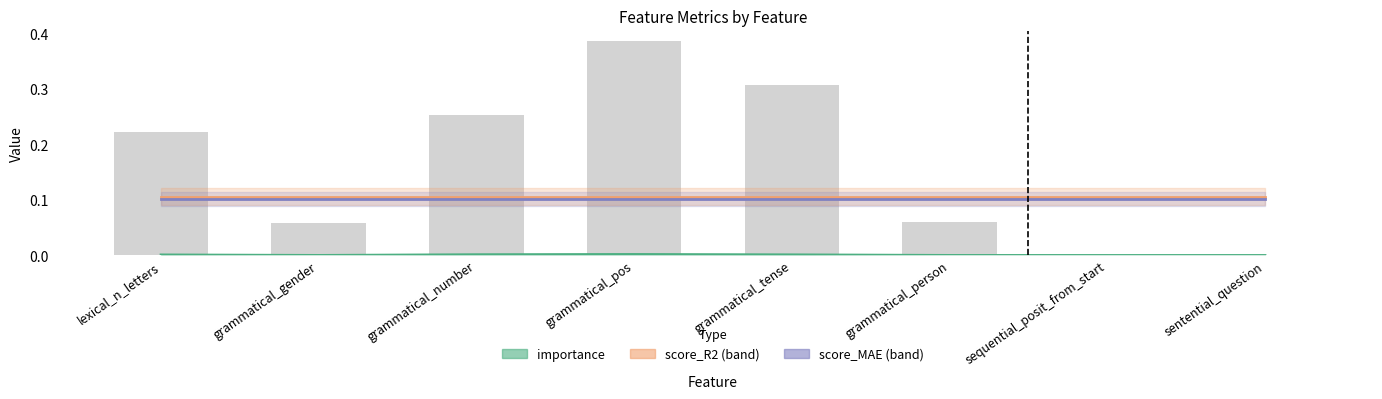

What is the average value?

0.2